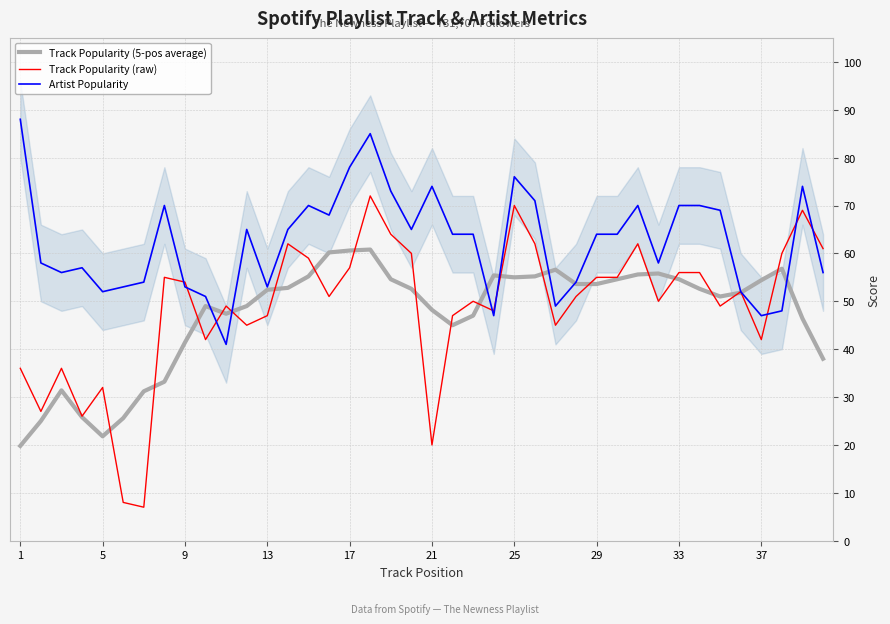

The Artist Popularity series shows 70.4 at 13. True or false?

False